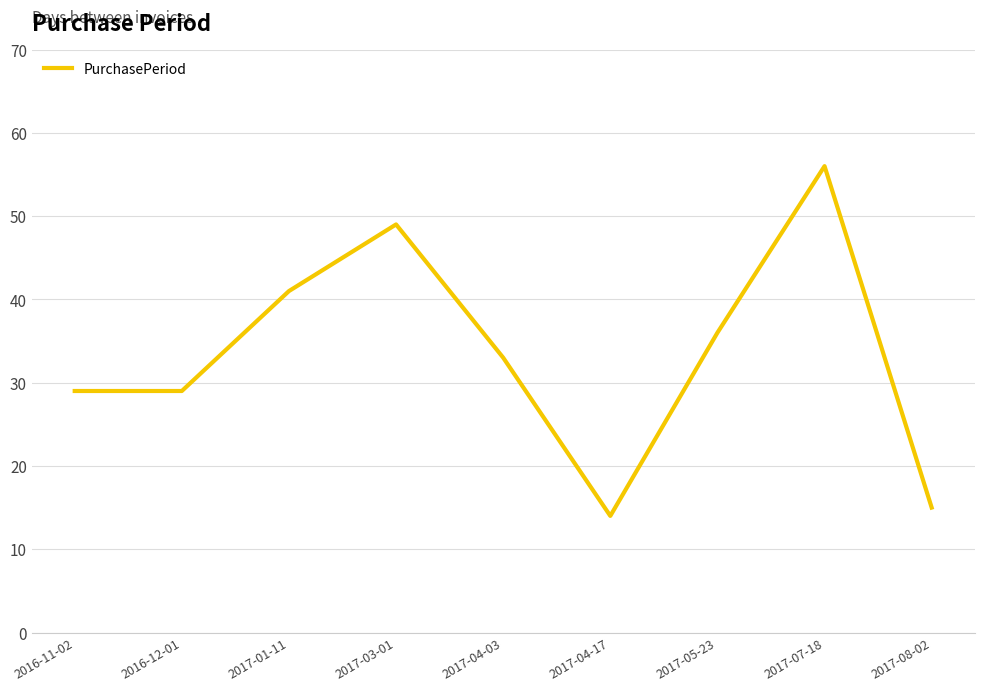

The chart shows a value of 58 at 2017-01-11. True or false?

False